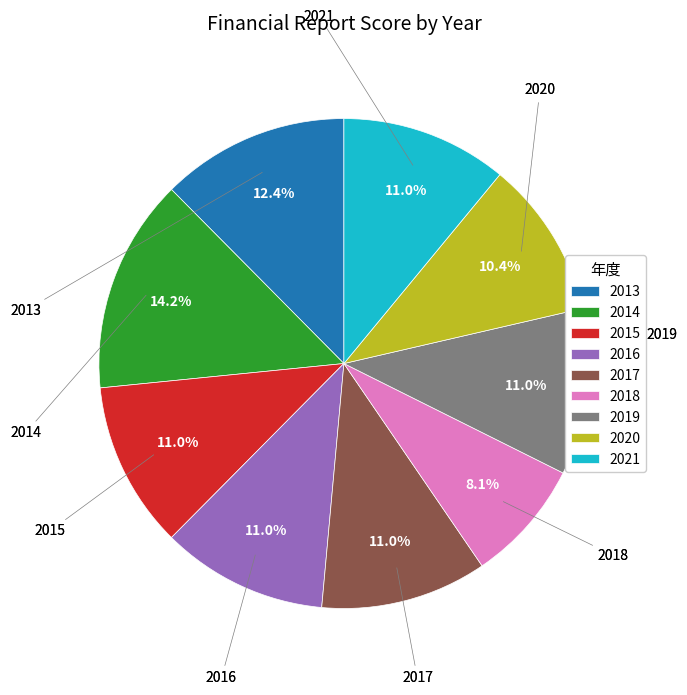

Is there a majority slice in this chart?

No